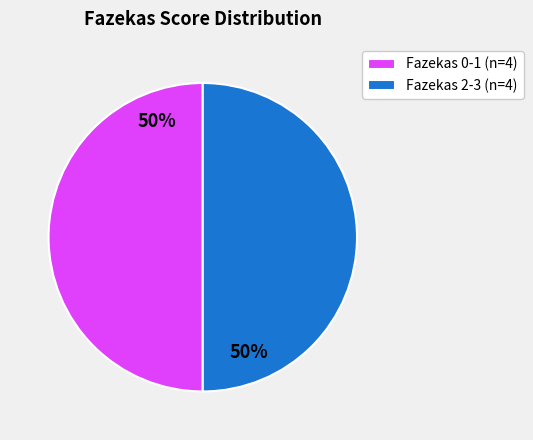

To the nearest percent, what is the average slice percentage?

50%